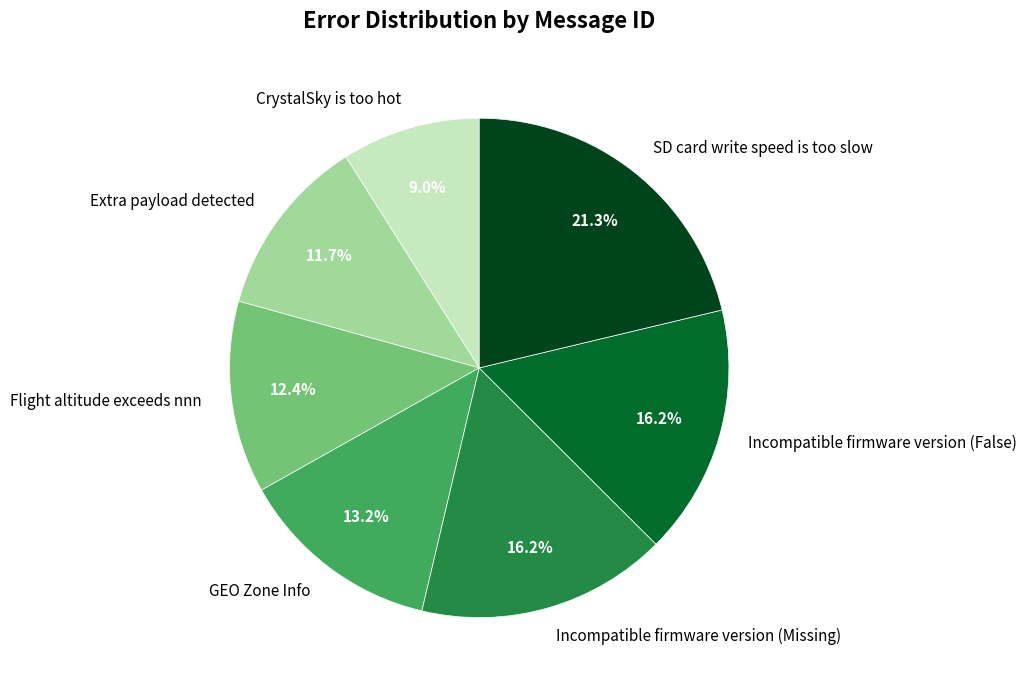

To the nearest percent, what is the difference between the largest and smallest slice percentages?

12%